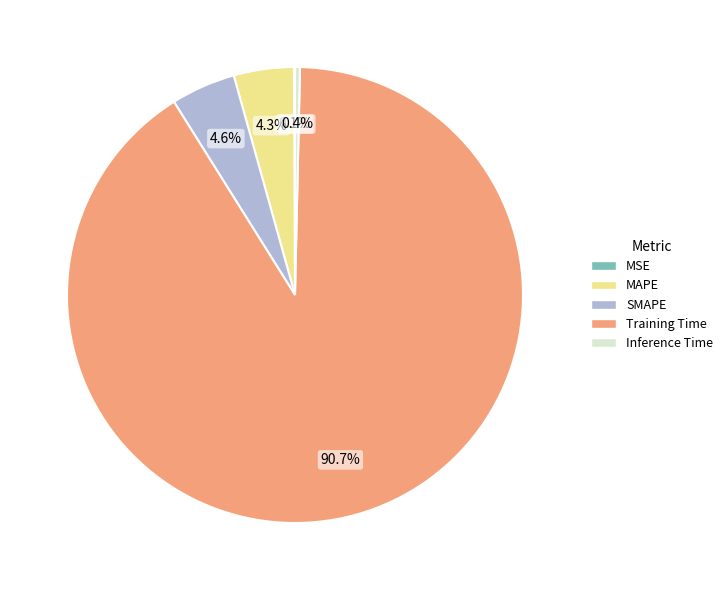

What is the largest slice in the pie chart?

Training Time